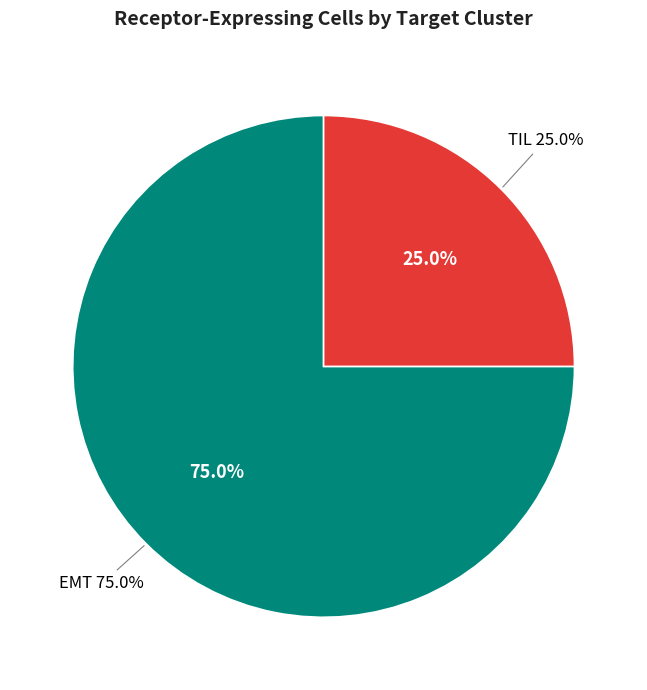

Is there any slice that represents more than half of the pie?

Yes